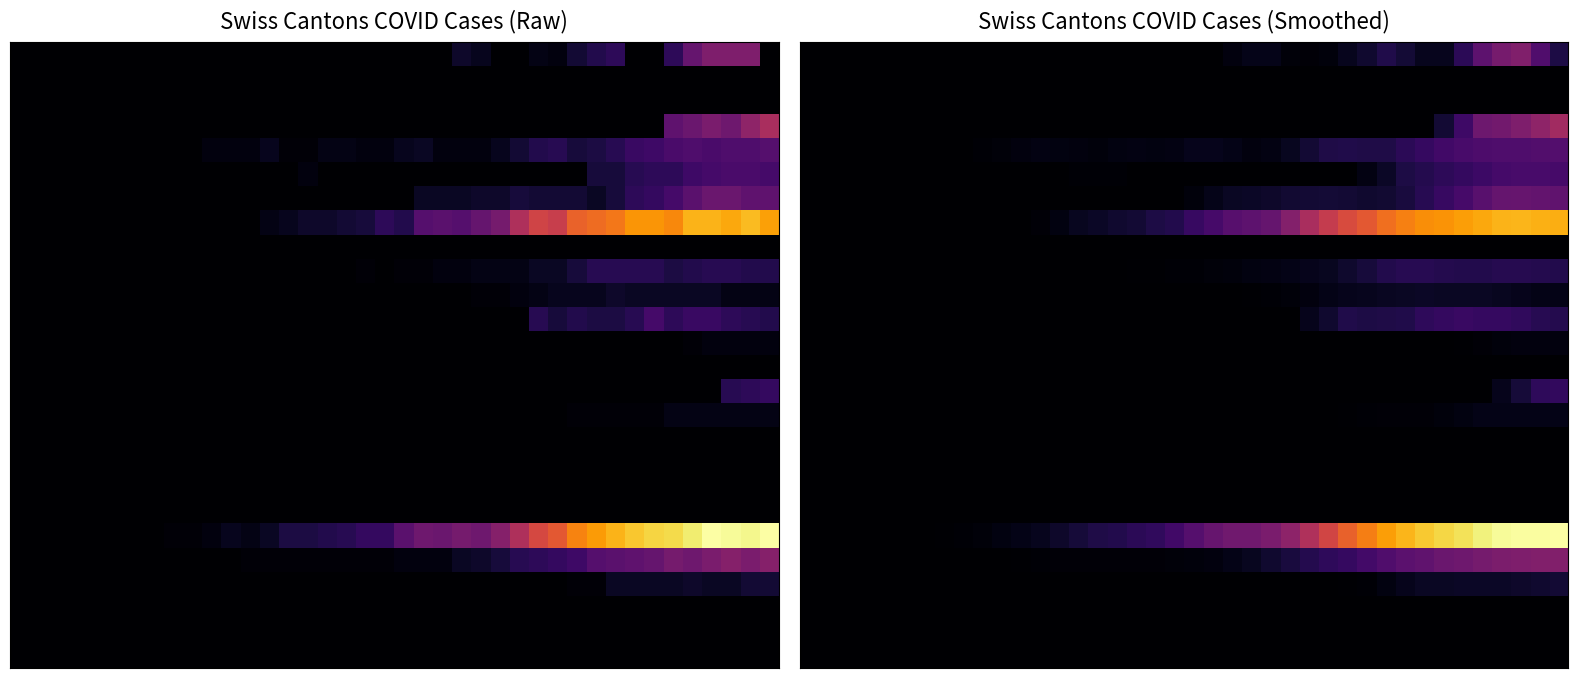

What is the total value across all series at 17?

22.3